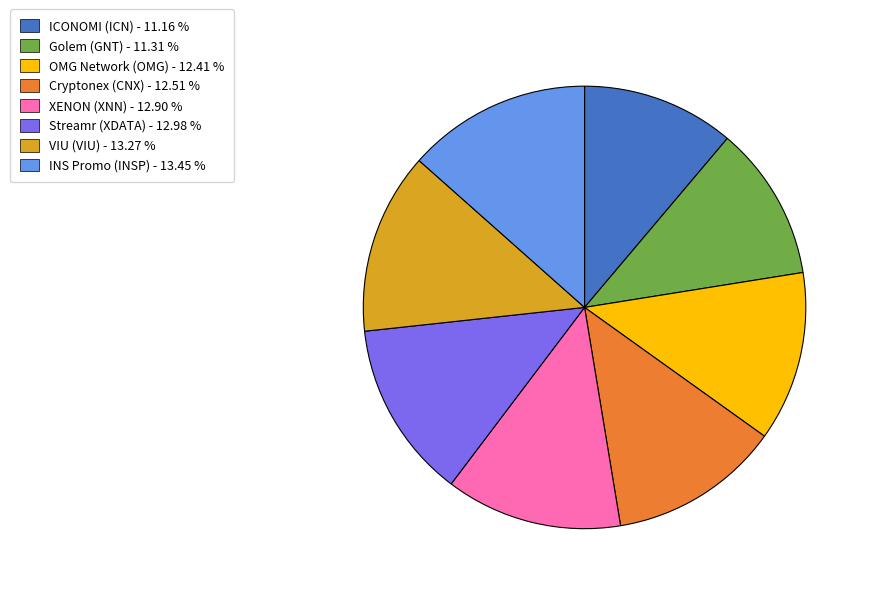

Which has a higher value, VIU (VIU) - 13.27 % or Golem (GNT) - 11.31 %?

VIU (VIU) - 13.27 %